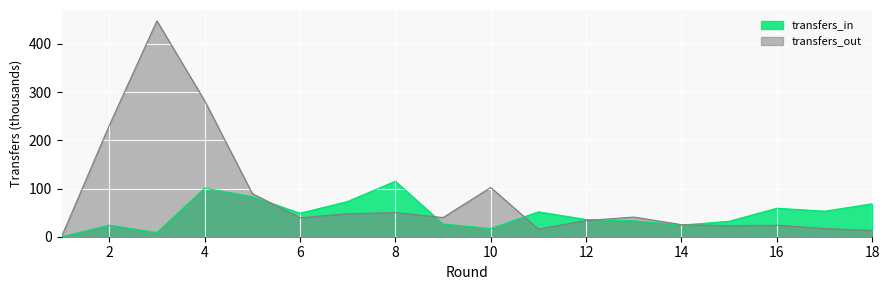

Is it true that transfers_out equals 102.2 at 10?

True